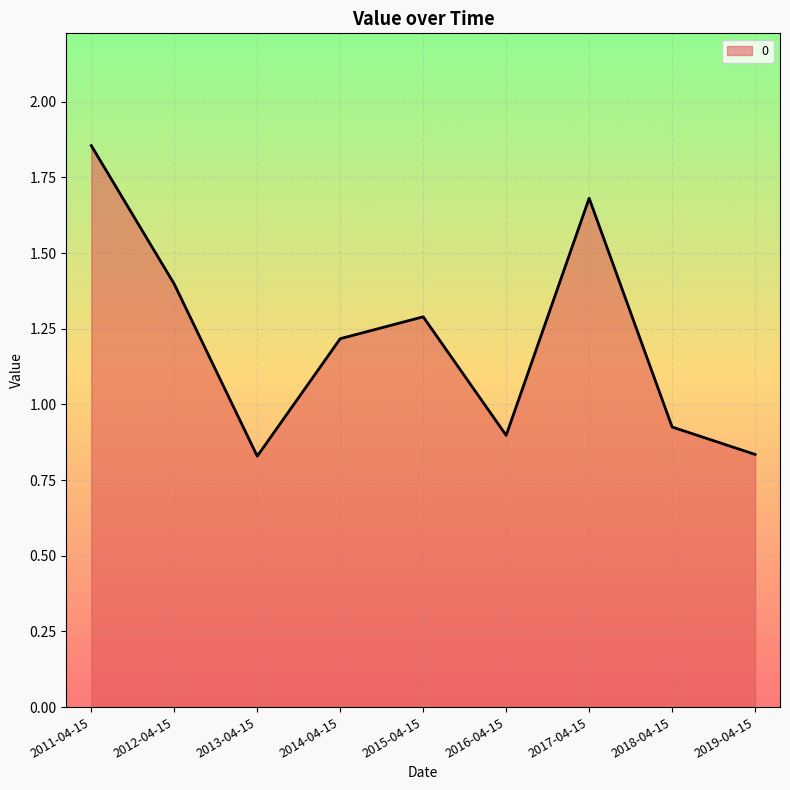

What position from the right is 2015-04-15?

5